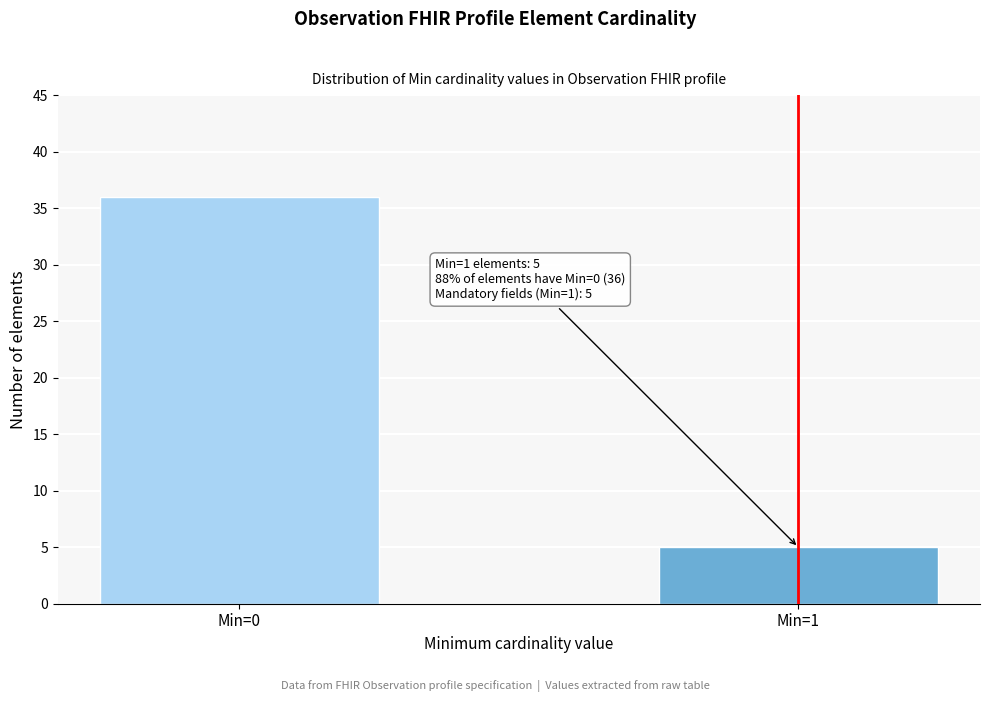

Reading left to right, transcribe all the data shown in this chart.

Min=0=36	Min=1=5